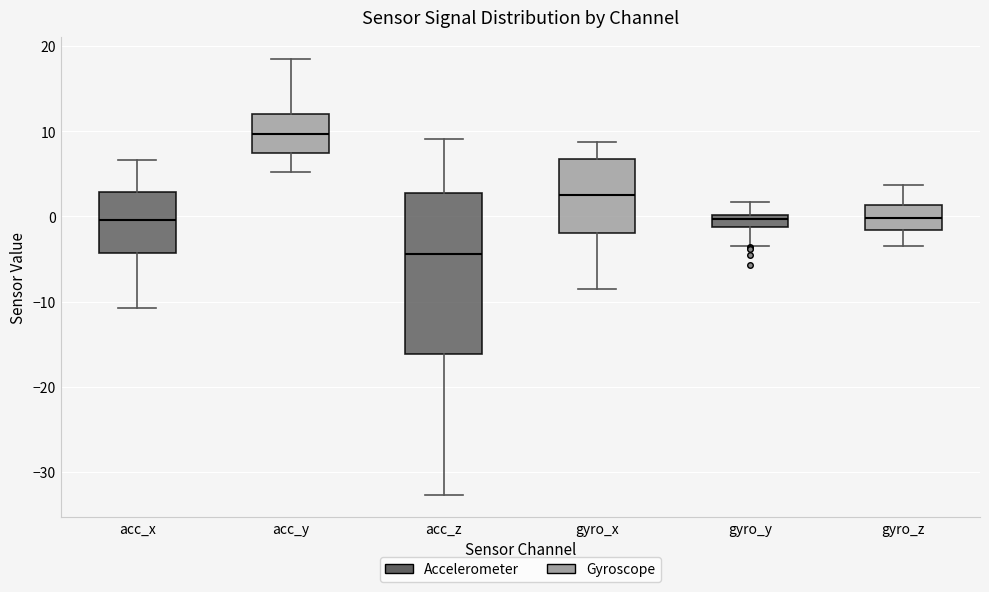

Which box has the lowest median line?

acc_z